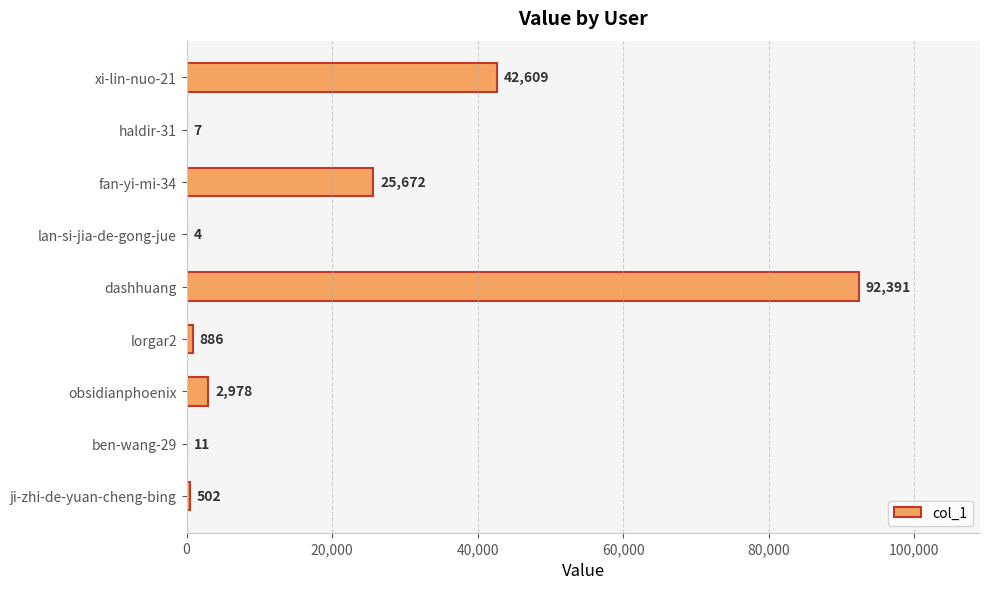

What is the maximum value shown in the chart?

92391